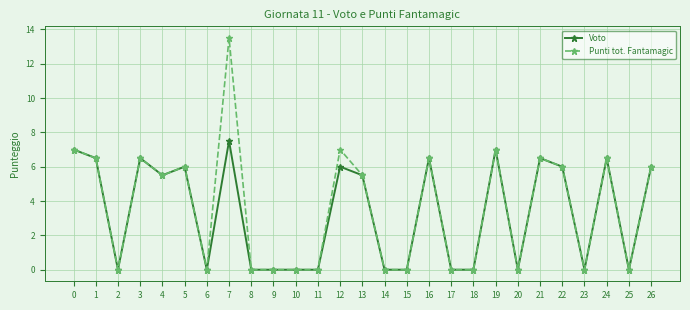

Which category has the highest value in the Voto series?

7